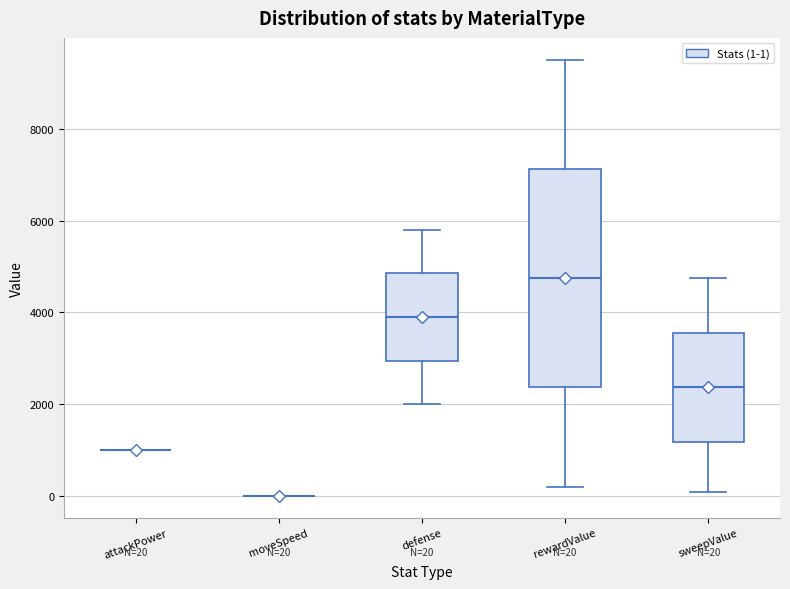

Comparing the boxes themselves (not the whiskers), which one is the tallest?

rewardValue